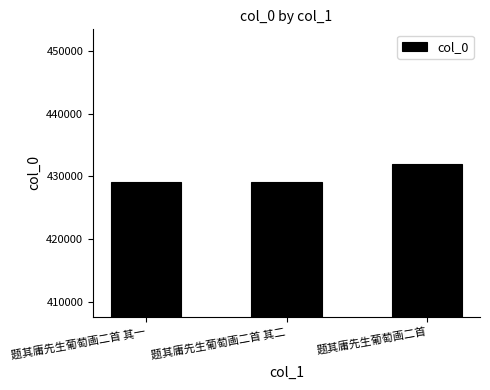

What is the minimum value shown in the chart?

429038